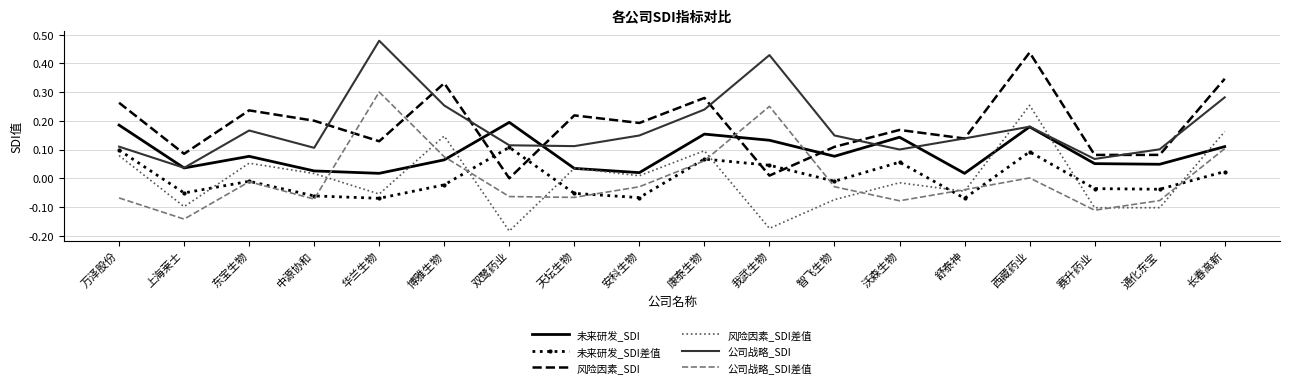

Which series ends up on top after the final intersection of 公司战略_SDI差值 and 未来研发_SDI差值?

公司战略_SDI差值